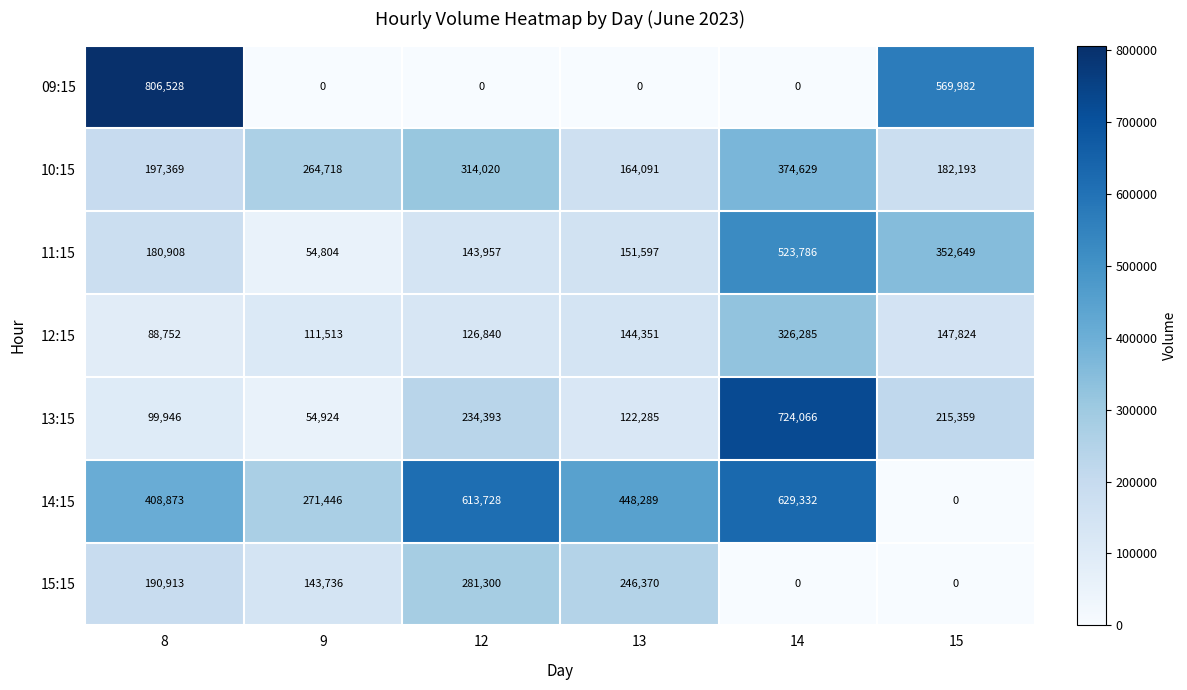

At which label does 14:15 reach its minimum?

15